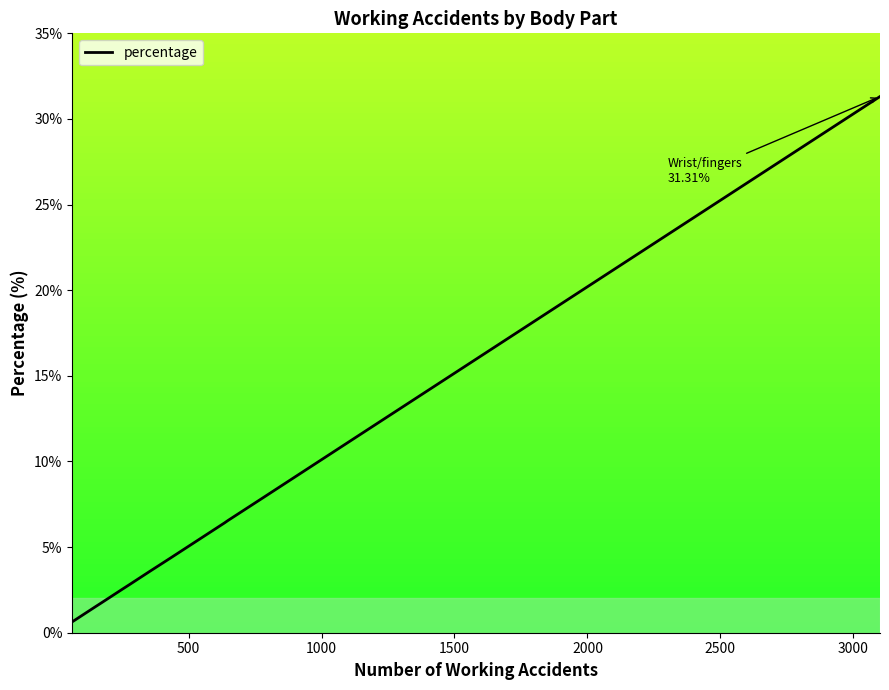

The value at 1500 is 0.8. True or false?

False